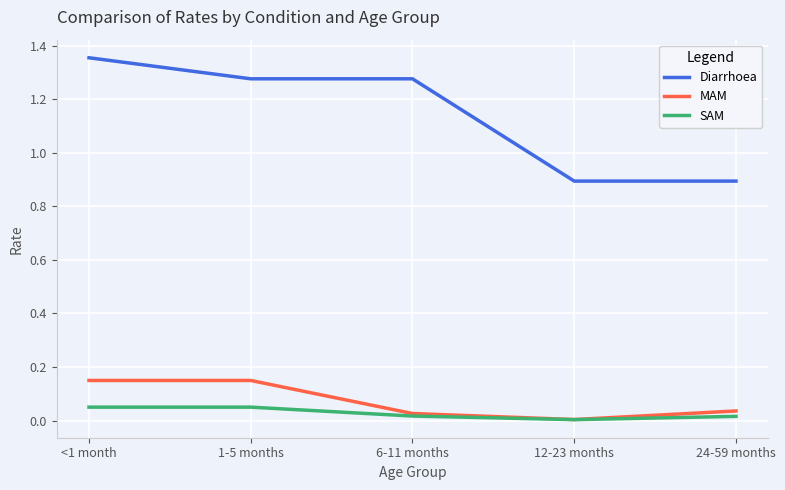

Between <1 month and 6-11 months, which series saw the biggest shift?

MAM